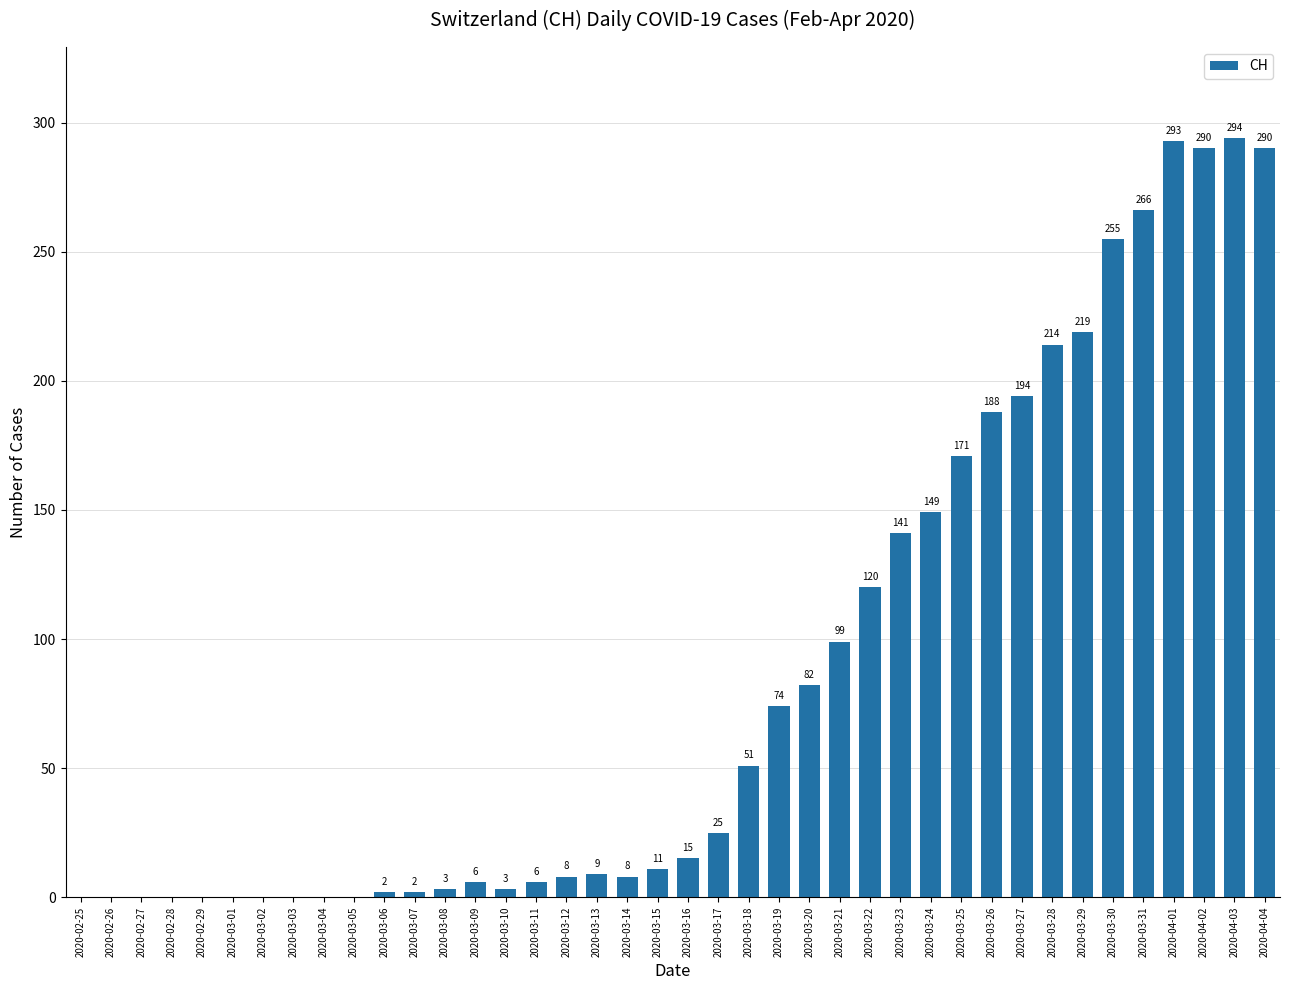

Which label corresponds to the largest value in the chart?

2020-04-03